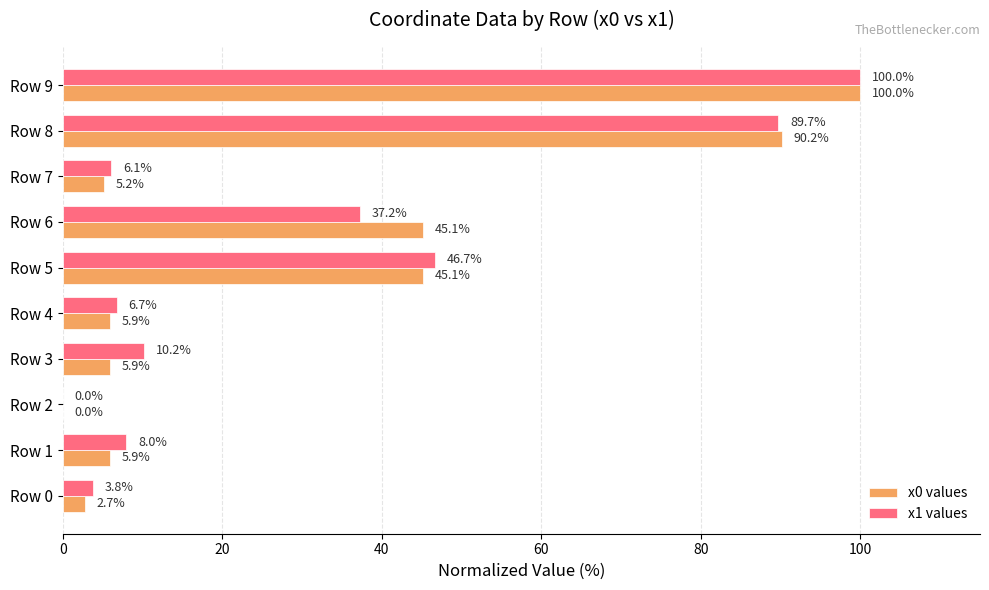

The value of x0 values at Row 3 is 5.9. True or false?

True